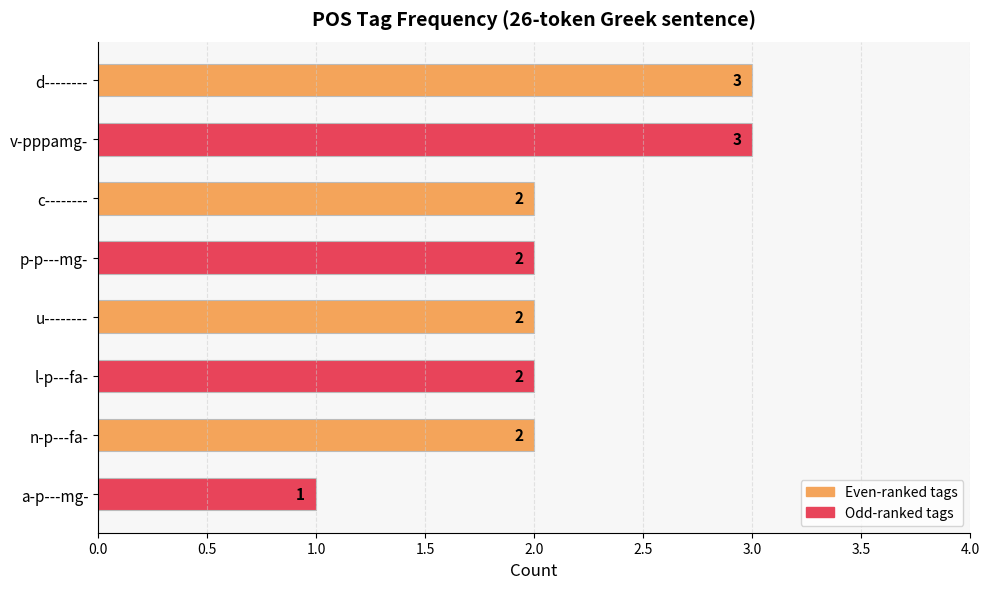

What is the ratio of the value at p-p---mg- to the value at v-pppamg-?

0.7